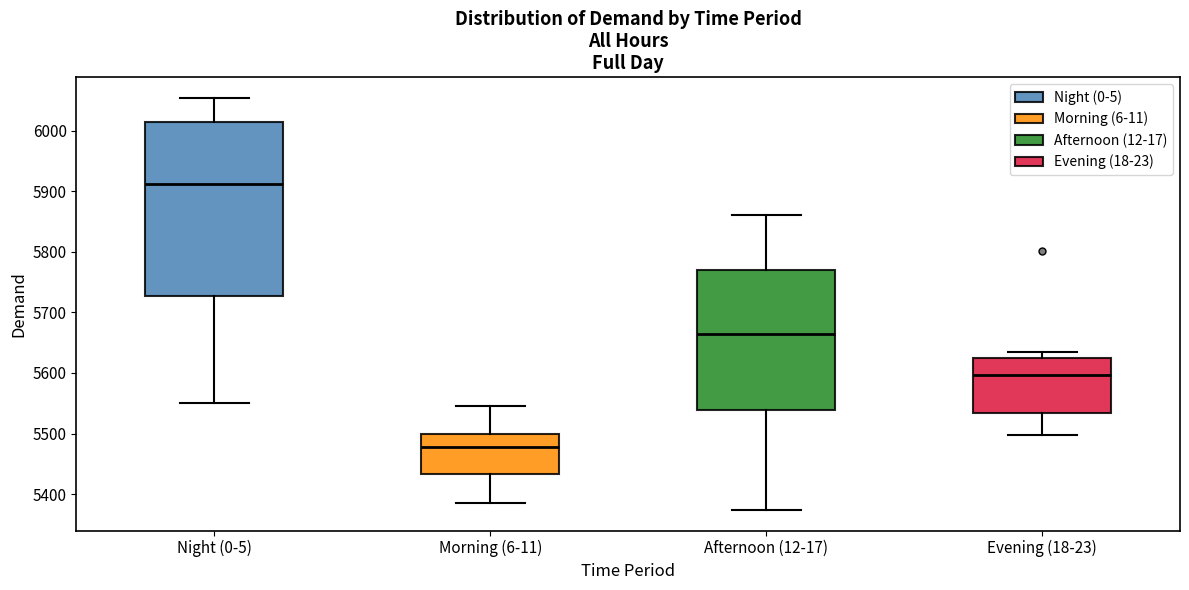

Reading left to right, read every box against the y-axis: the position of its median line, the range the box covers, and the ends of its whiskers. The values are not printed on the chart, so give them approximately, as read against the axis.

Night (0-5): median 5910, box 5730 to 6010, whiskers 5550 to 6050
Morning (6-11): median 5480, box 5430 to 5500, whiskers 5390 to 5550
Afternoon (12-17): median 5660, box 5540 to 5770, whiskers 5370 to 5860
Evening (18-23): median 5600, box 5530 to 5630, whiskers 5500 to 5630 (just above the box's upper edge)